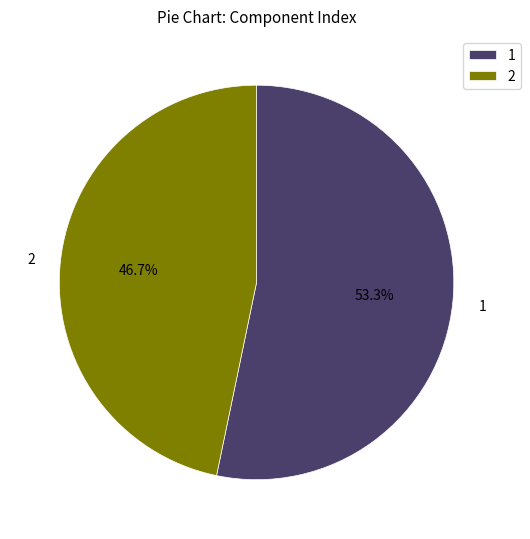

To the nearest percent, what portion does 1 represent?

53%